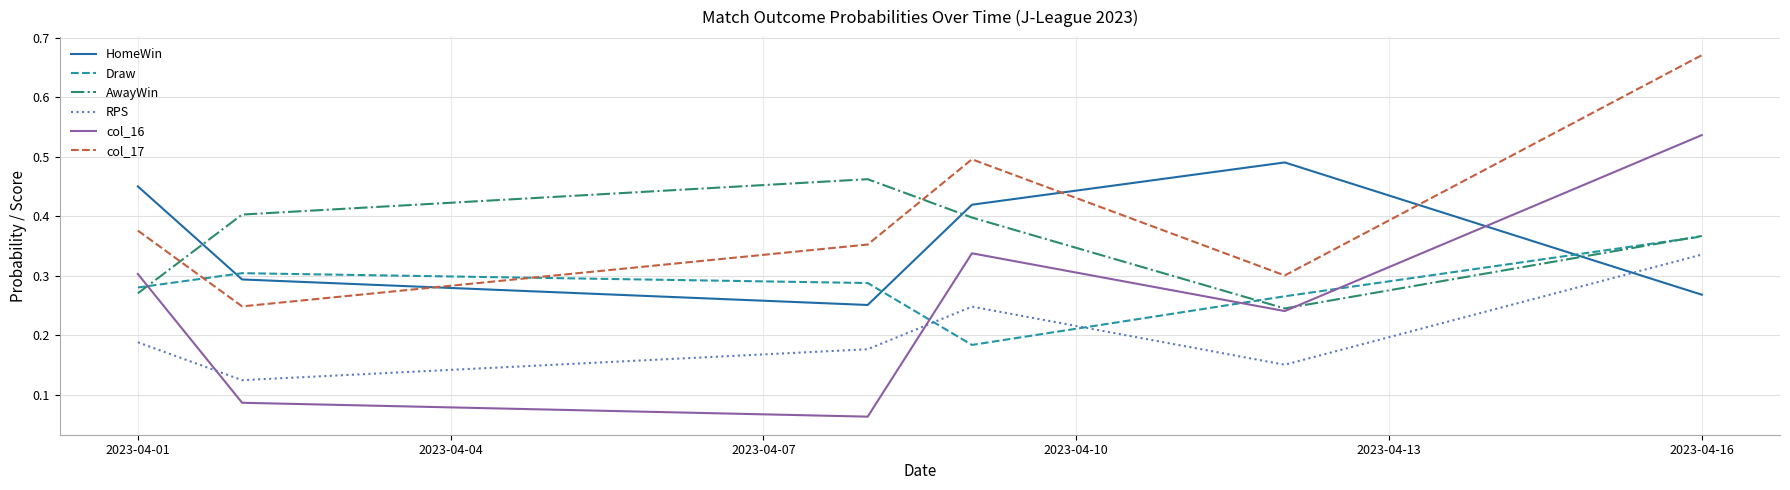

Which series has the largest total across all categories?

col_17